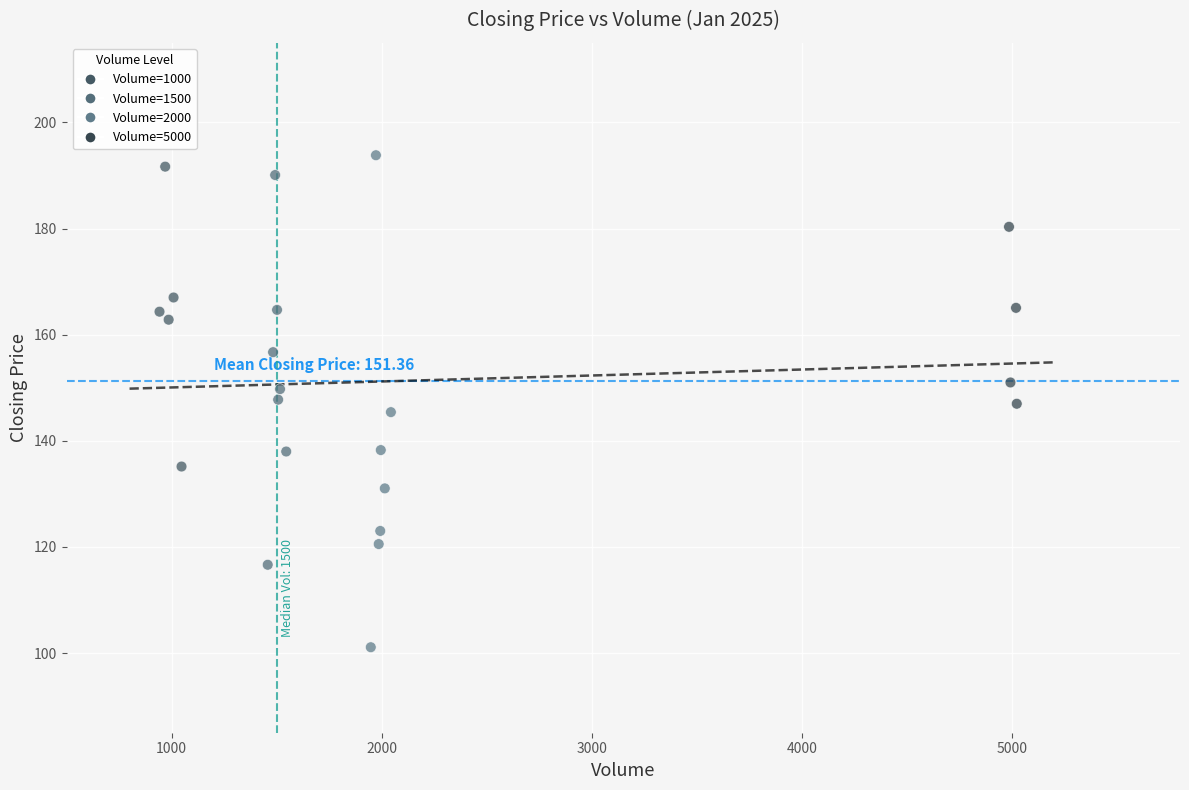

What is the range of Y values (max minus min)?

92.7